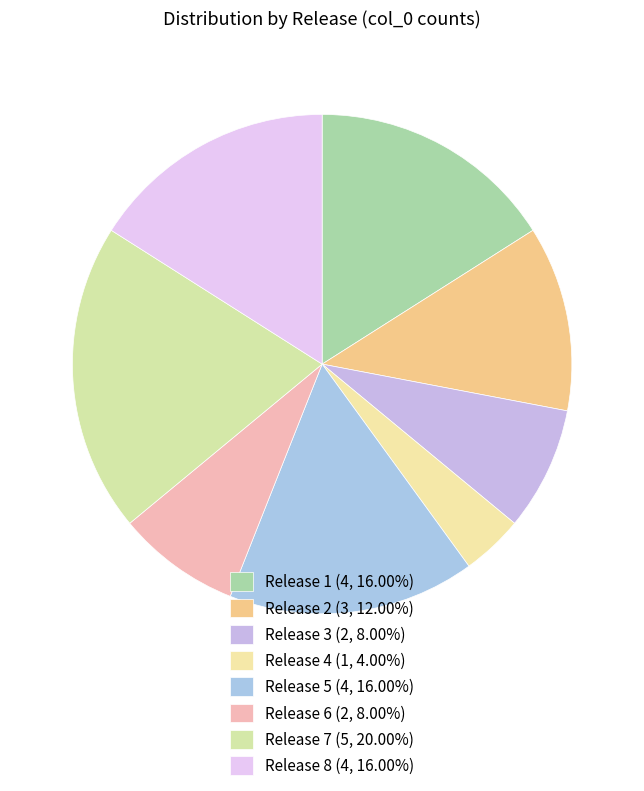

True or false: Release 4 accounts for 4% of the total.

True